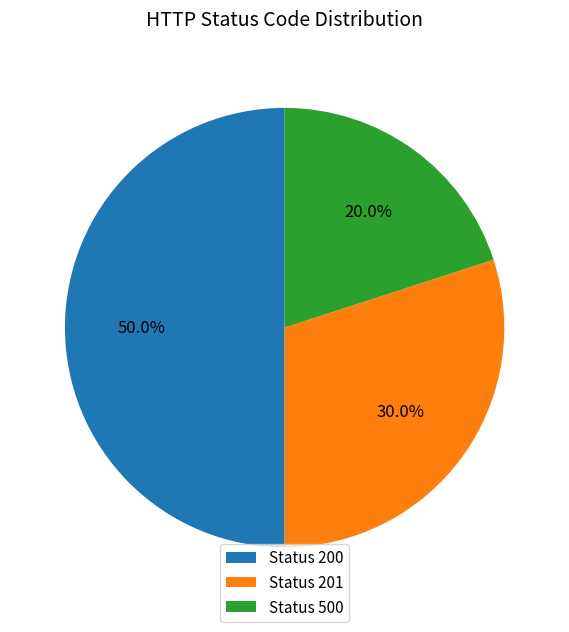

What is the largest slice in the pie chart?

Status 200